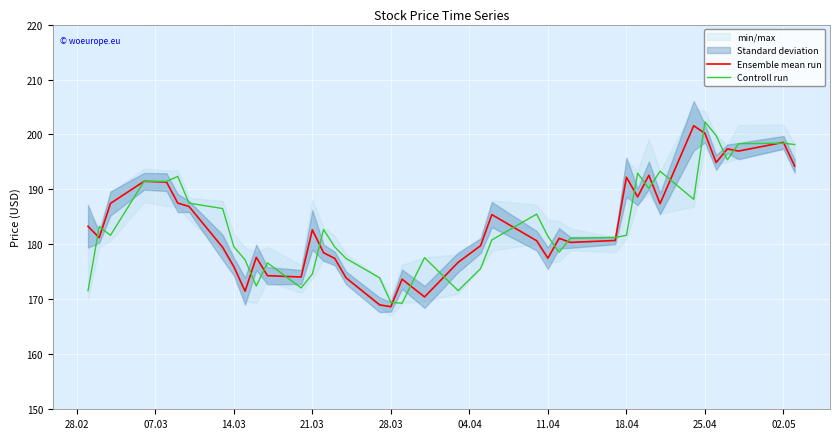

What is the minimum value for Controll run?

169.3